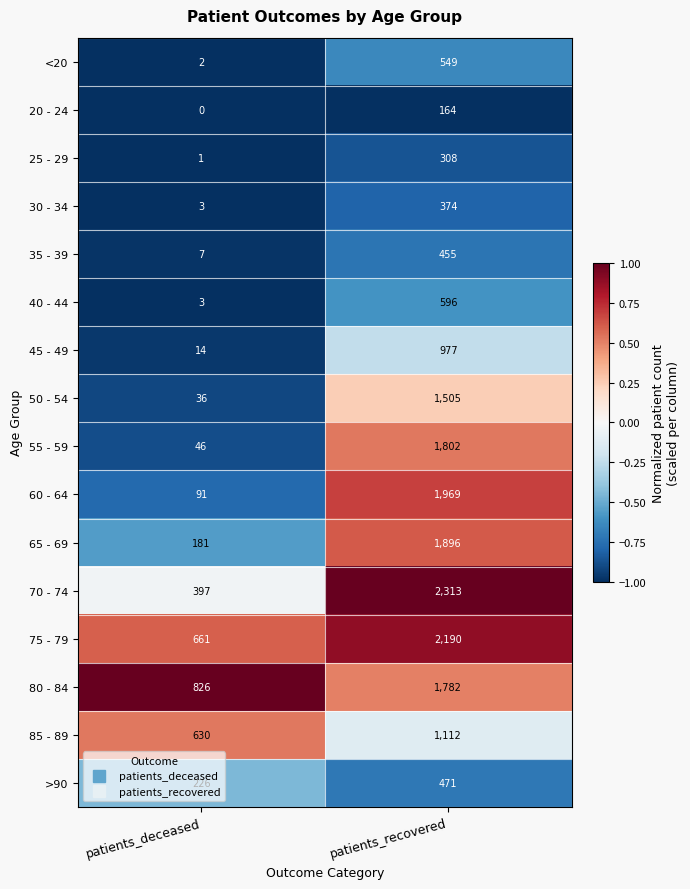

Is it true that 45 - 49 equals 1364 at patients_recovered?

False